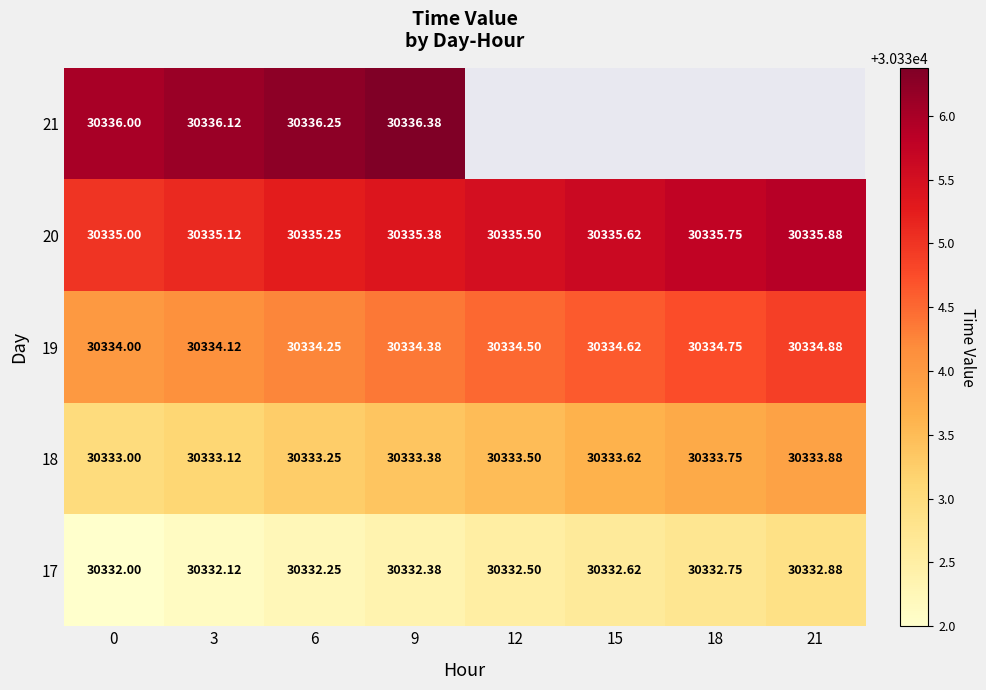

How many 17 values are between 30332 and 30333?

8